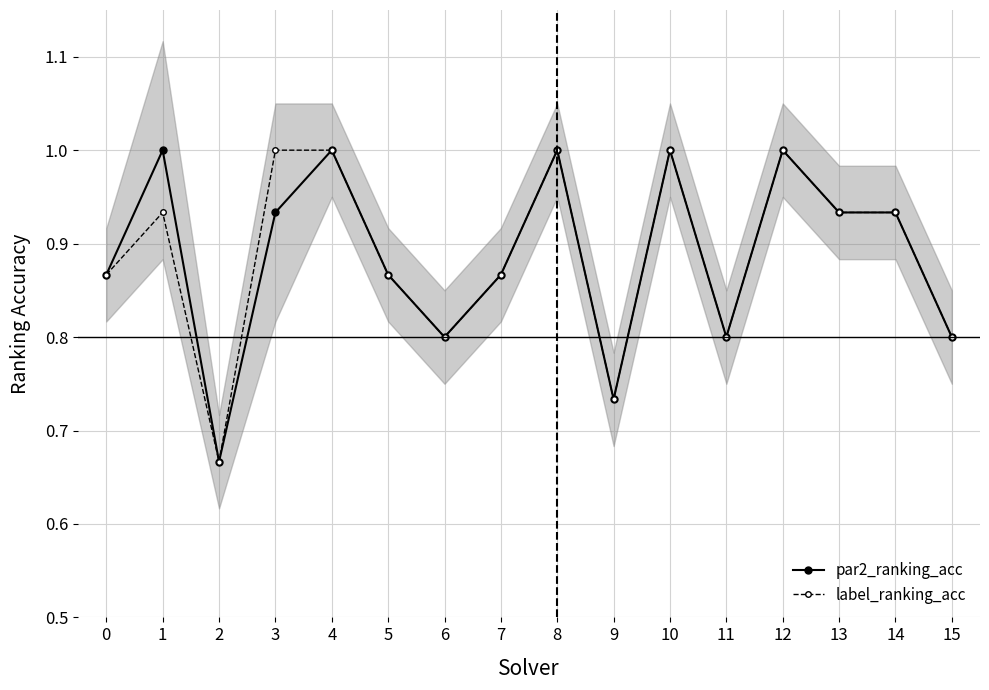

What is the value of the par2_ranking_acc point at the 7th from the left?

0.8